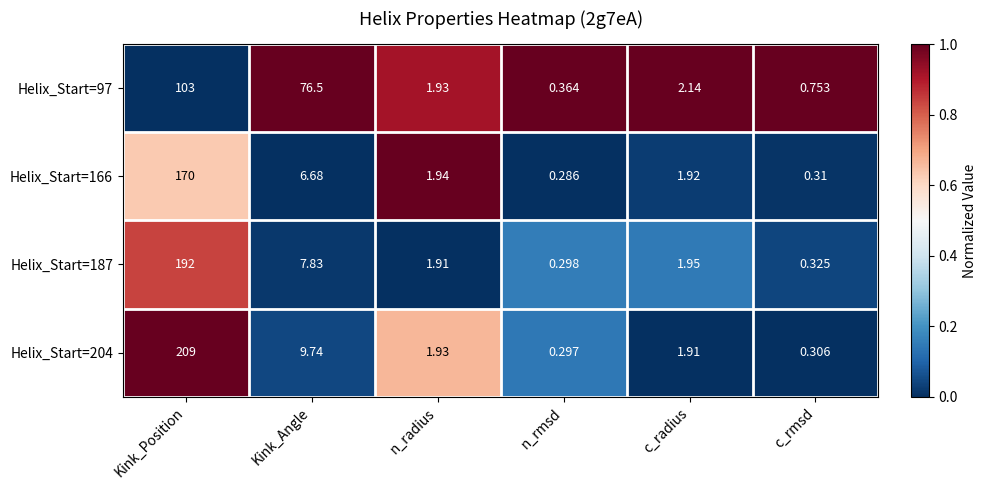

At which category does the chart reach its peak across all series?

Kink_Position